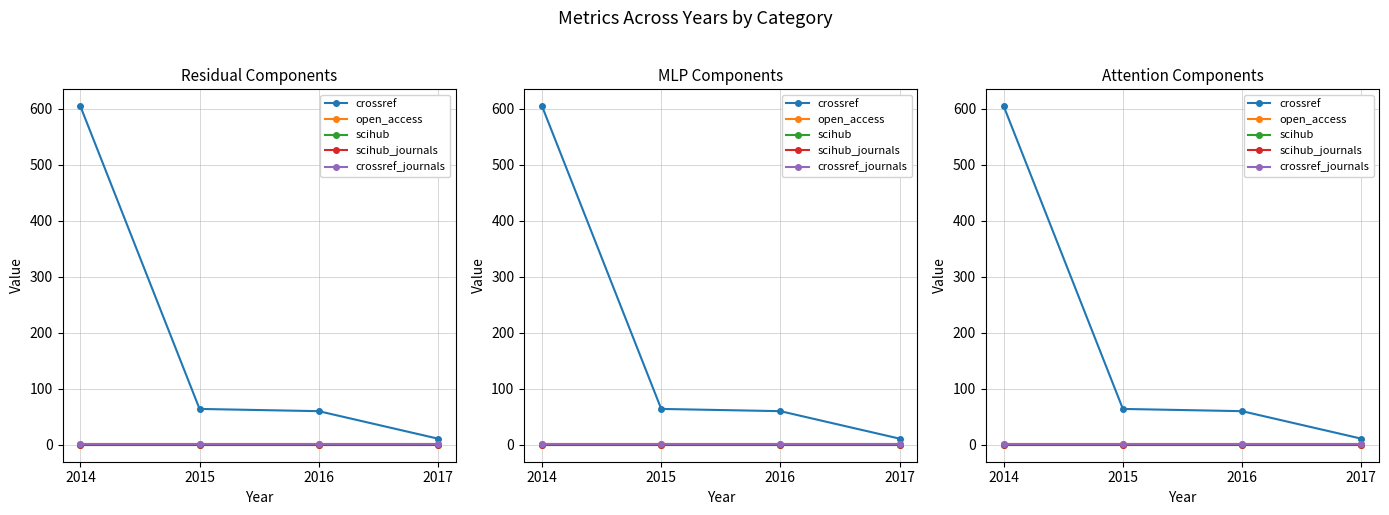

What are all the series names shown in the legend?

crossref, open_access, scihub, scihub_journals, crossref_journals